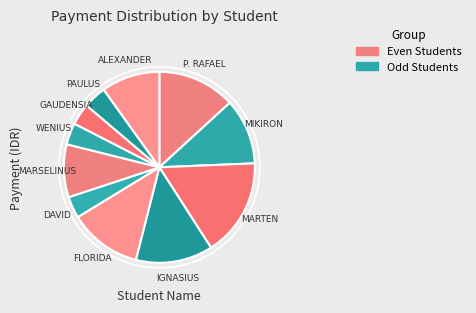

True or false: WENIUS accounts for 4% of the total.

True